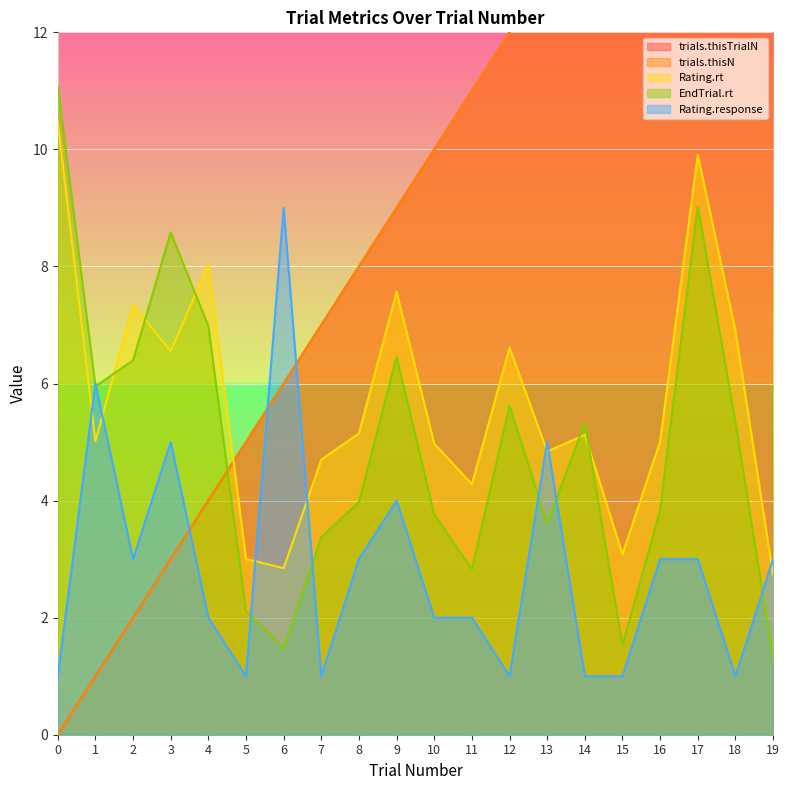

Between which two adjacent categories do Rating.rt and trials.thisN first intersect?

4 and 5